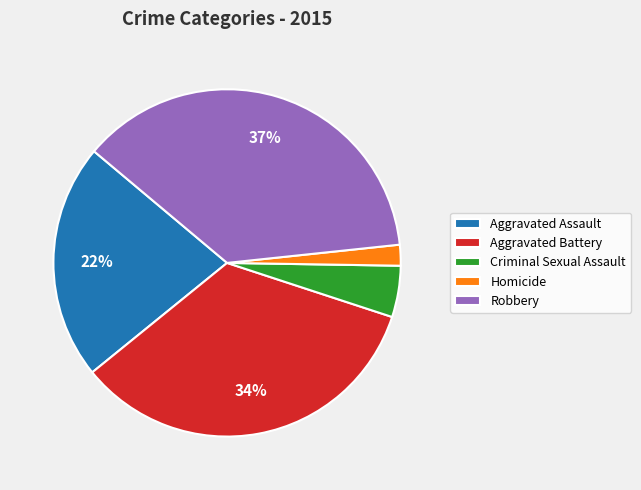

To the nearest percent, what portion does Homicide represent?

2%